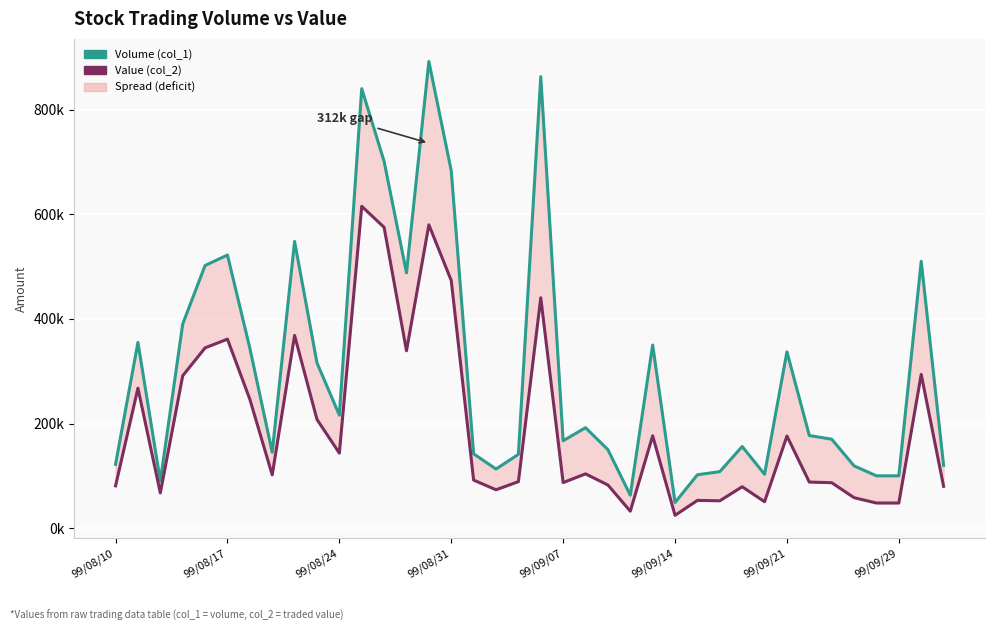

How many interior local peaks does the Value (col_2) series have?

12